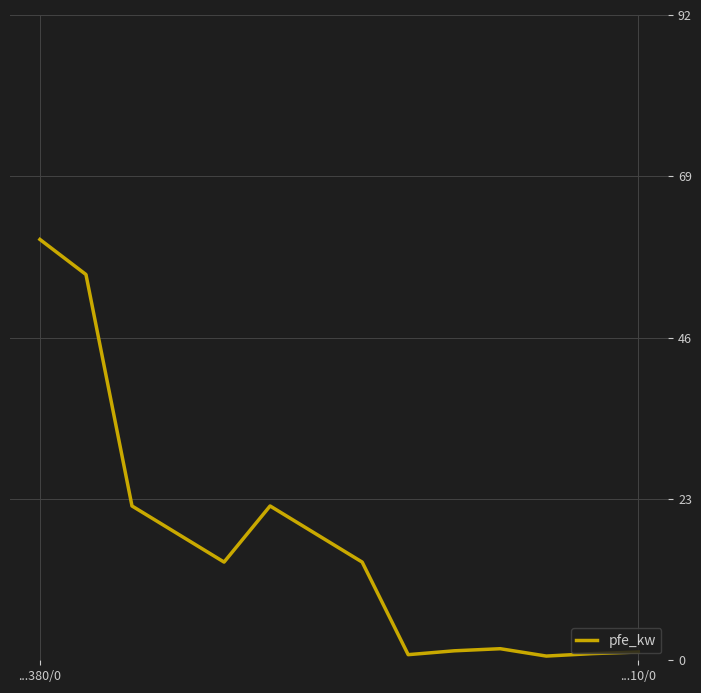

What is the difference between the maximum and minimum values?

59.4